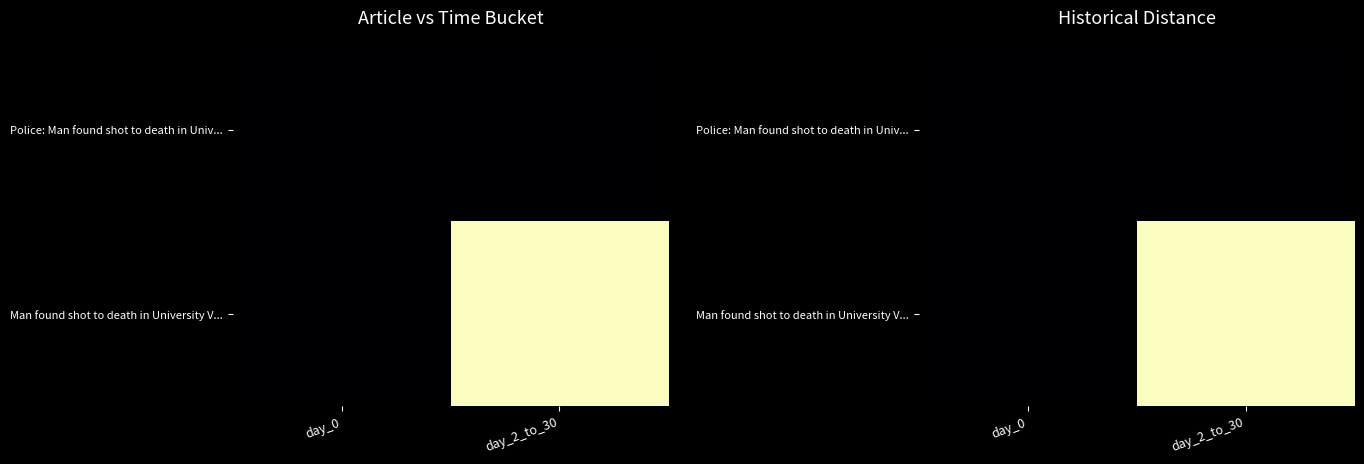

Rank the categories by Man found shot to death in University V... value from lowest to highest.

day_0, day_2_to_30